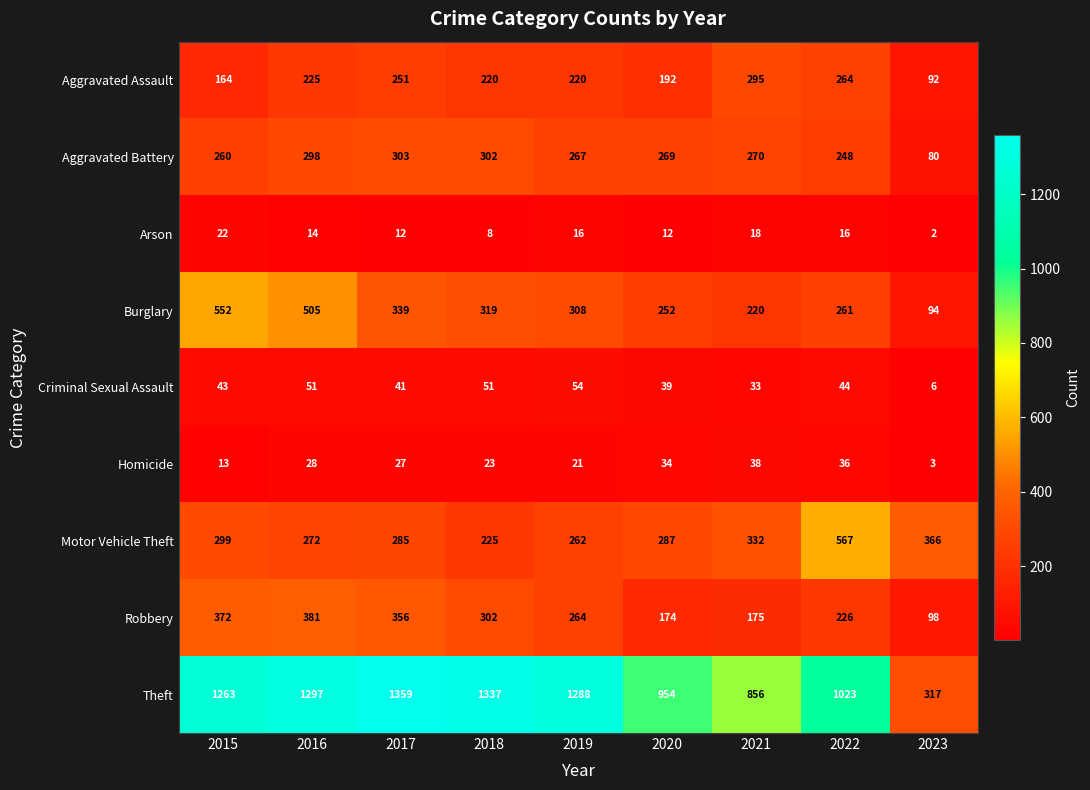

At which category is the sum across all series the highest?

2016